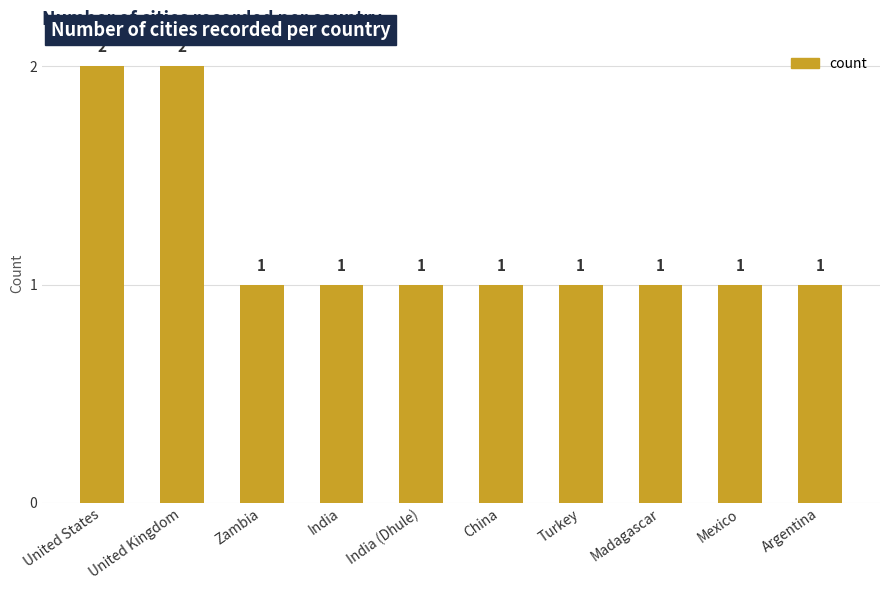

Approximately how many times larger is the value at United Kingdom compared to United States?

1.0